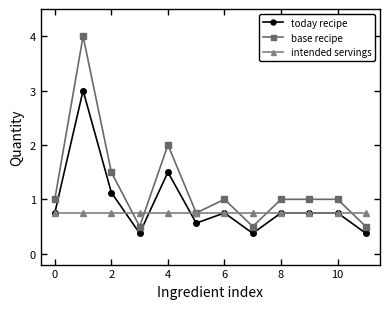

True or false: base recipe and today recipe intersect in this chart.

False